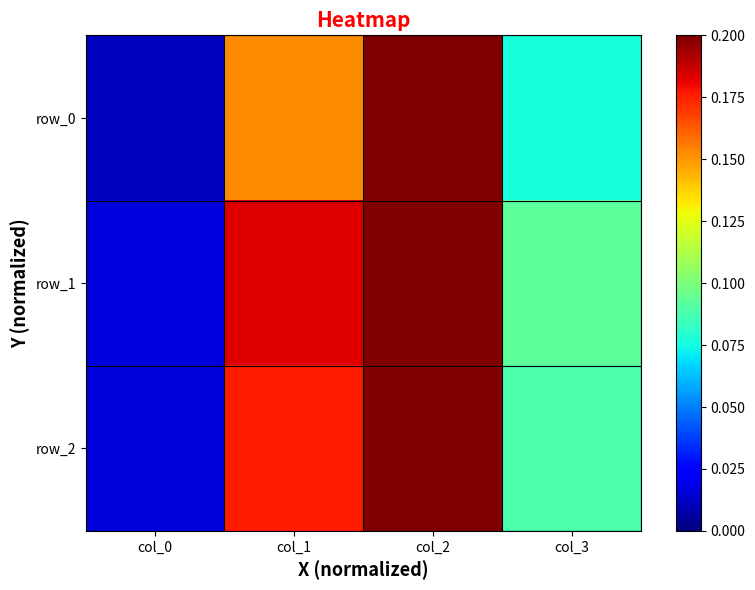

What is the sum of all row_1 values?

3.4